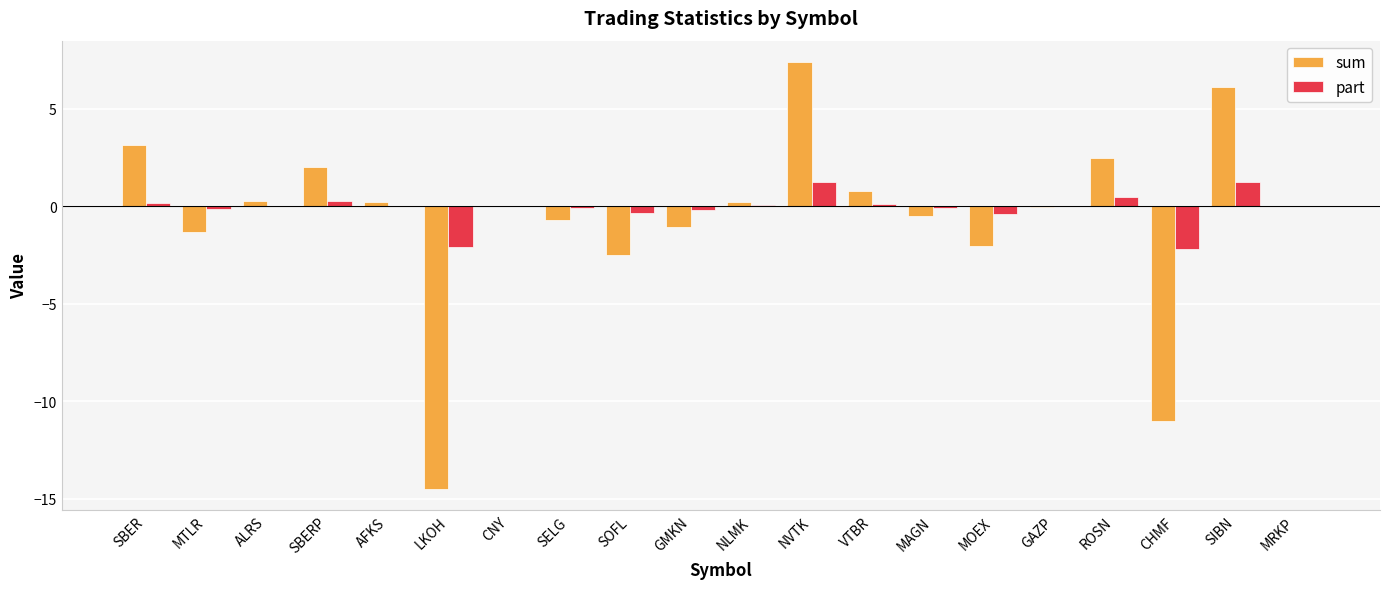

Which category has the highest value across all series?

NVTK